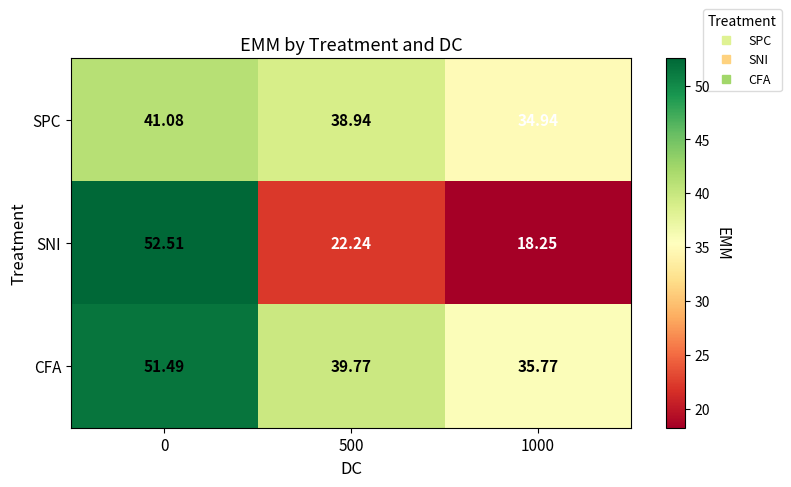

How many categories are shown in the chart?

3